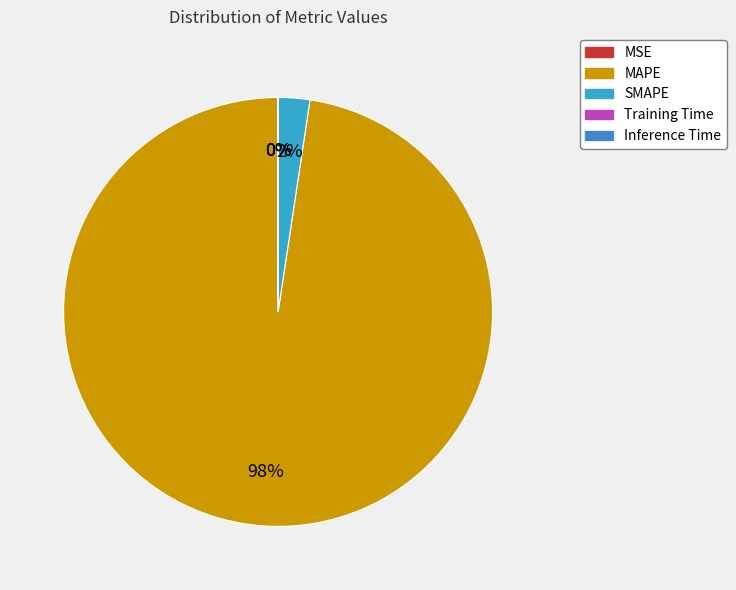

Which category has the smallest portion of the pie?

Inference Time